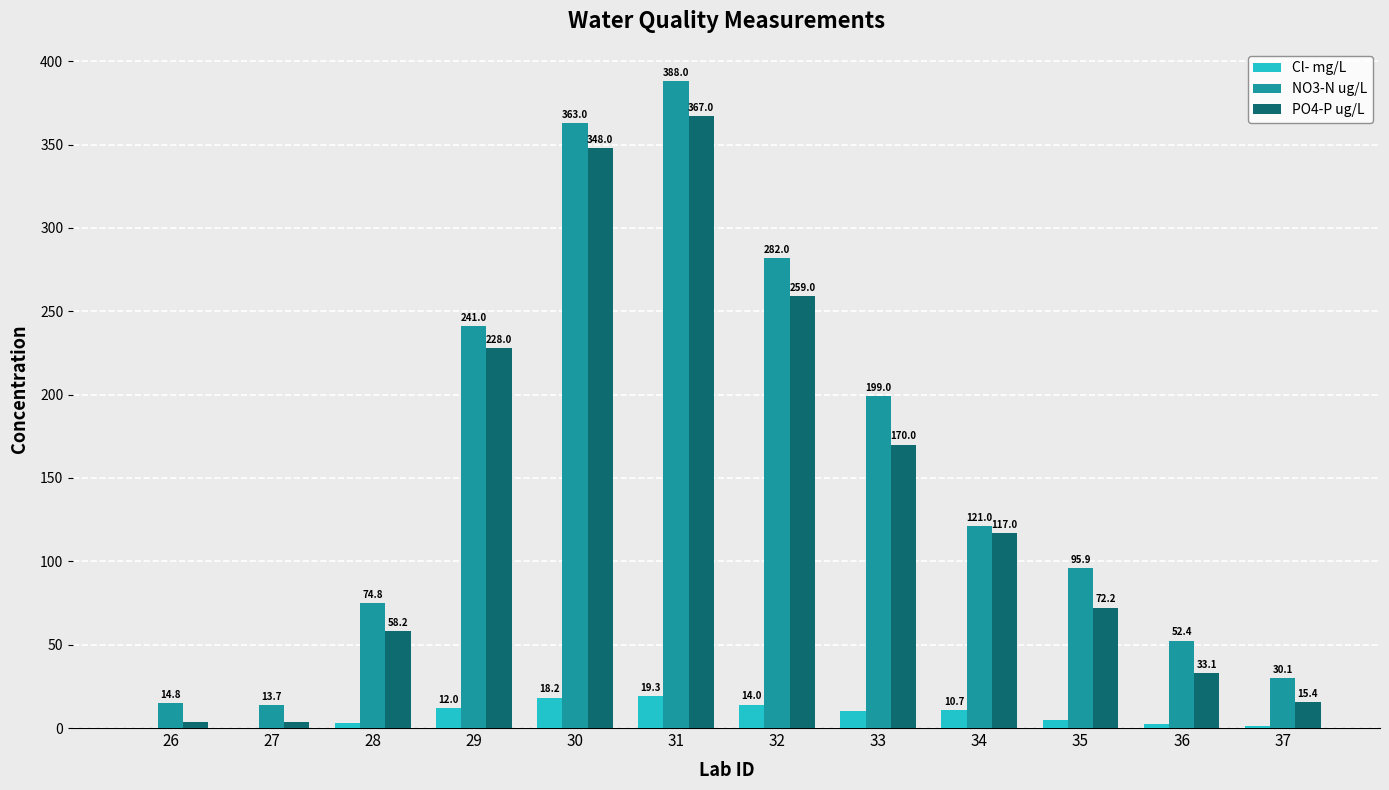

What is the sum of all PO4-P ug/L values?

1674.9